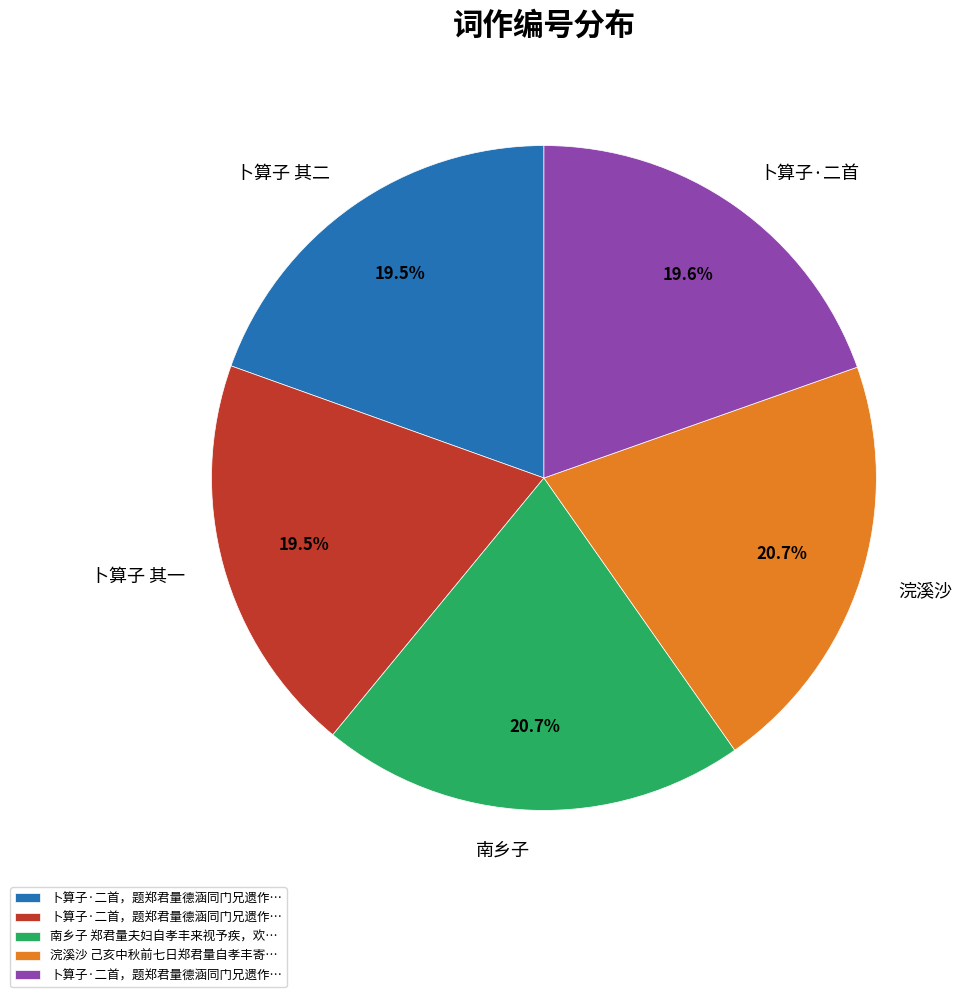

How many segments does this pie chart have?

5